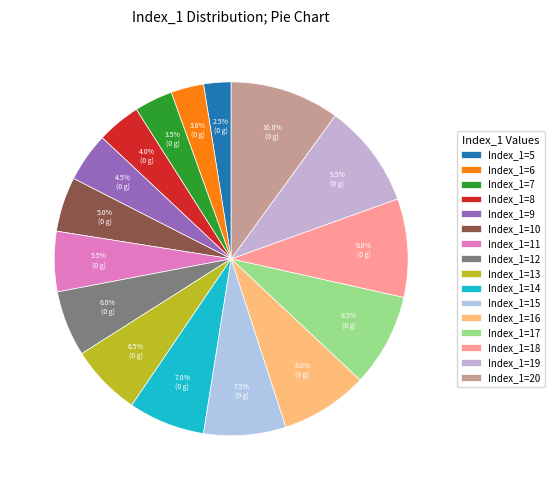

Count the number of slices in the pie.

16